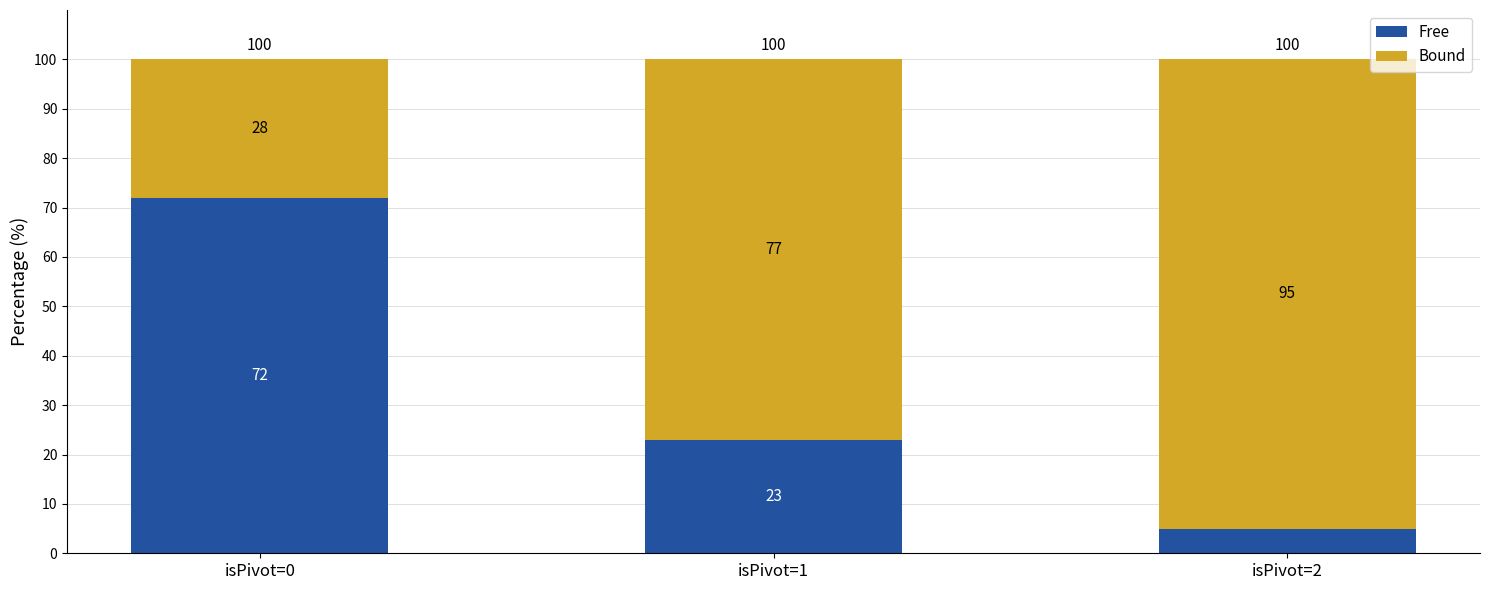

Does the chart contain any negative values?

No